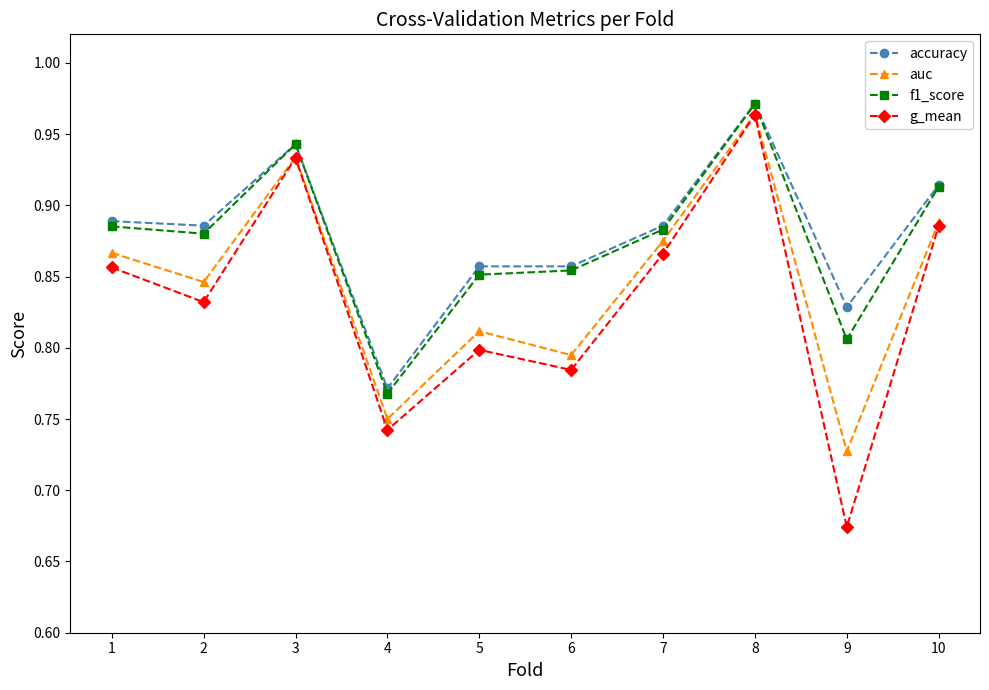

Which series has the largest total across all categories?

accuracy